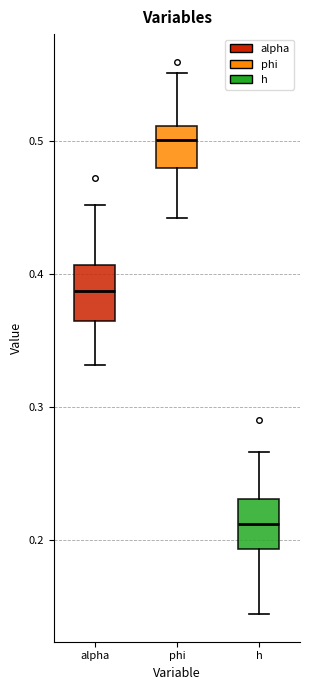

Reading left to right, read every box against the y-axis: the position of its median line, the range the box covers, and the ends of its whiskers. The values are not printed on the chart, so give them approximately, as read against the axis.

alpha: median 0.39, box 0.36 to 0.41, whiskers 0.33 to 0.45
phi: median 0.50, box 0.48 to 0.51, whiskers 0.44 to 0.55
h: median 0.21, box 0.19 to 0.23, whiskers 0.14 to 0.27